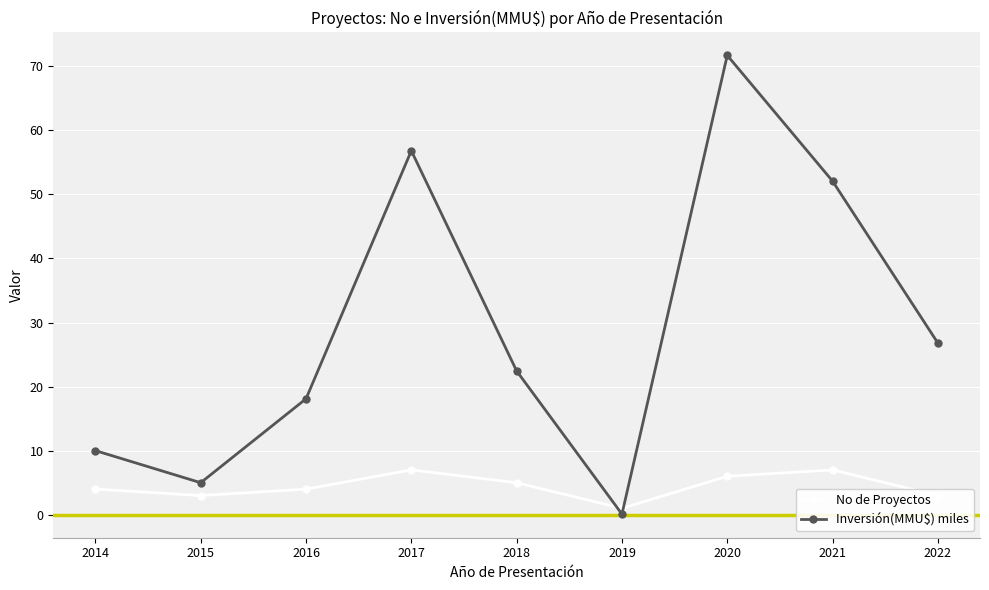

What are all the series names shown in the legend?

No de Proyectos, Inversión(MMU$) miles